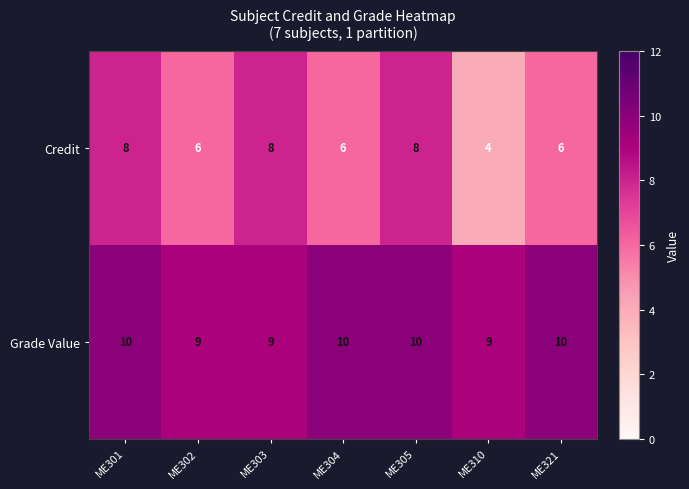

How many distinct data groups are displayed?

2